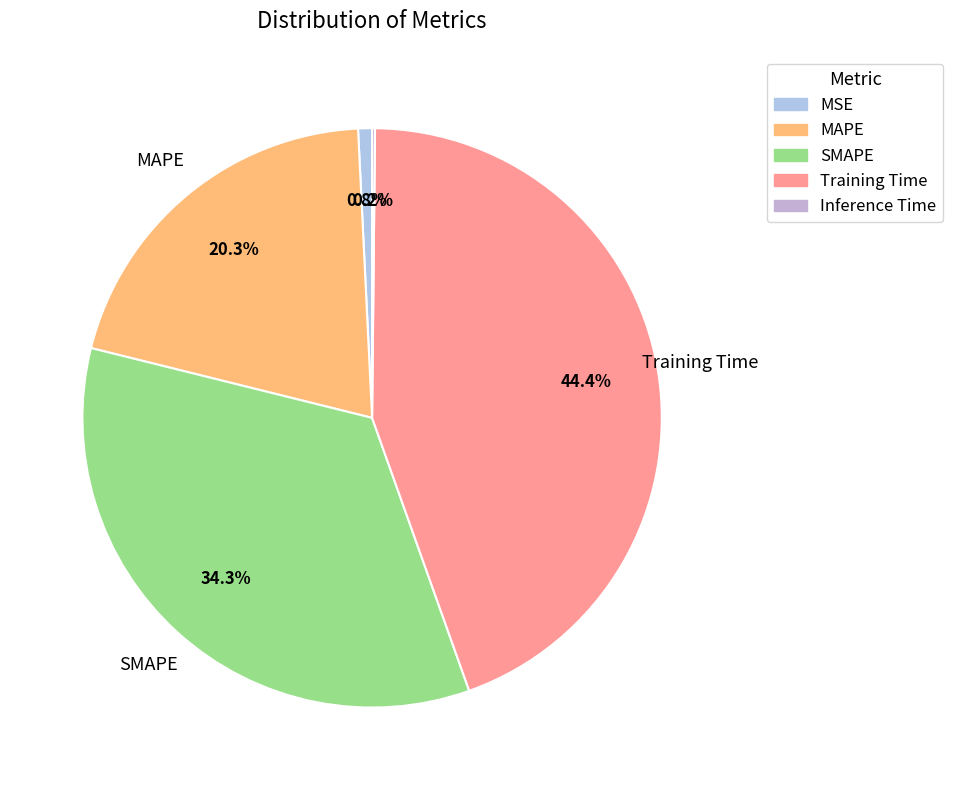

Is there any slice that represents more than half of the pie?

No